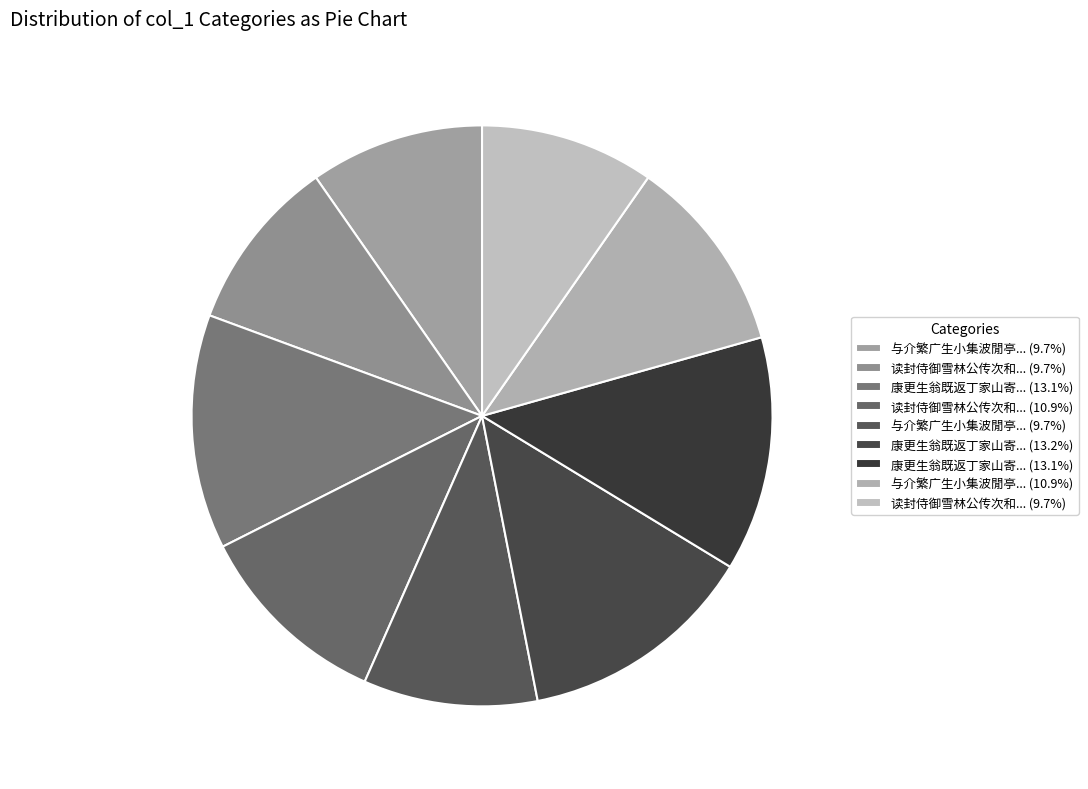

Count the number of slices in the pie.

9